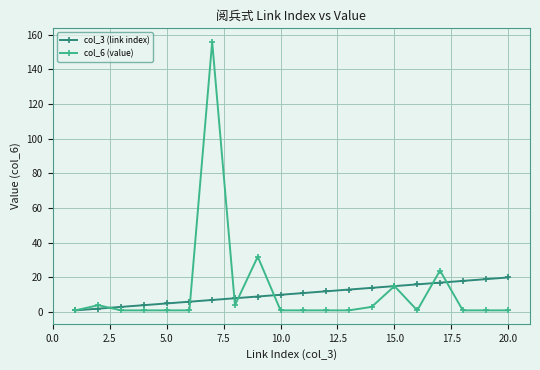

Which series has the largest range (max minus min)?

col_6 (value)